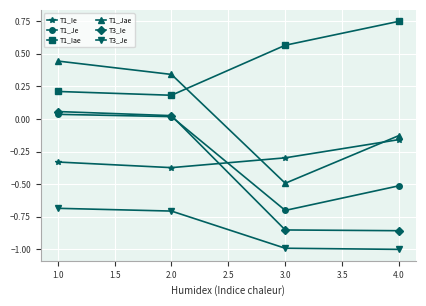

Does the chart have visible grid lines?

Yes